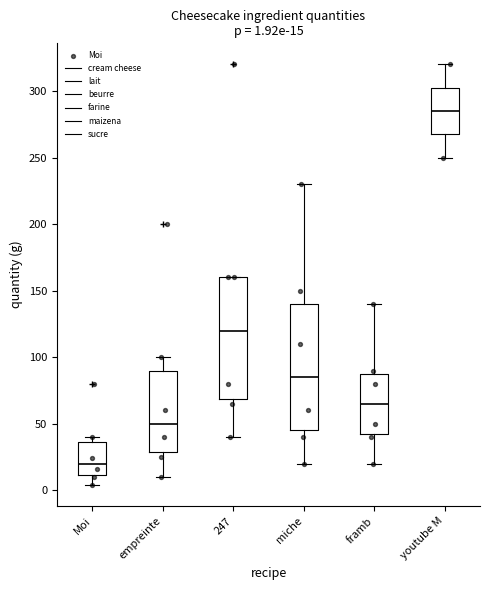

Which box's median line is the lowest?

Moi